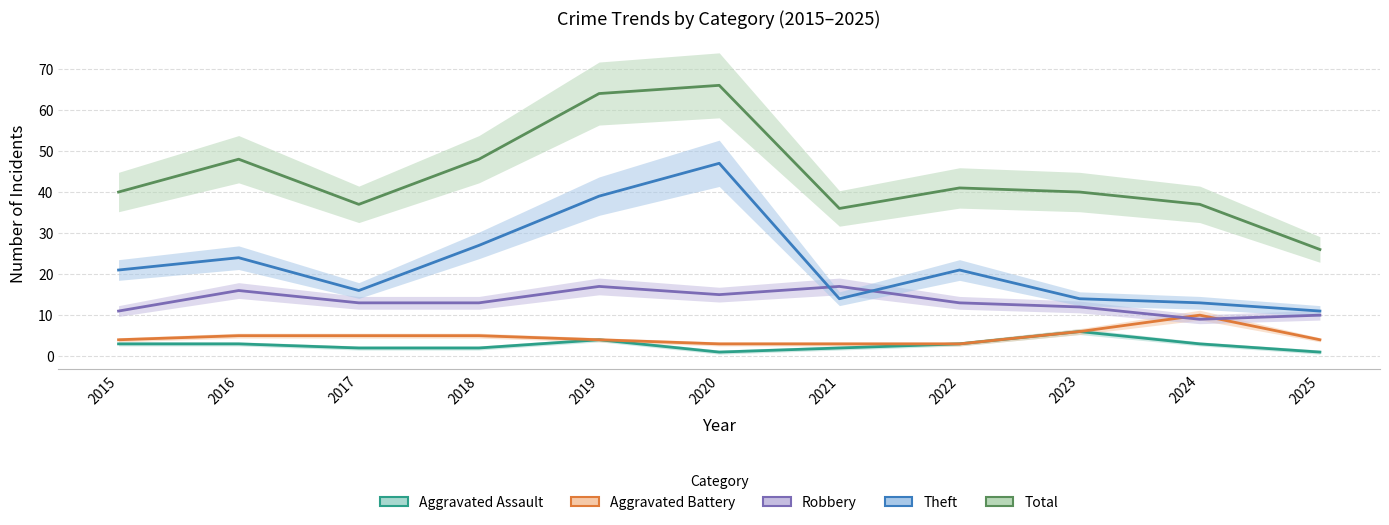

The Robbery series shows 13 at 2018. True or false?

True